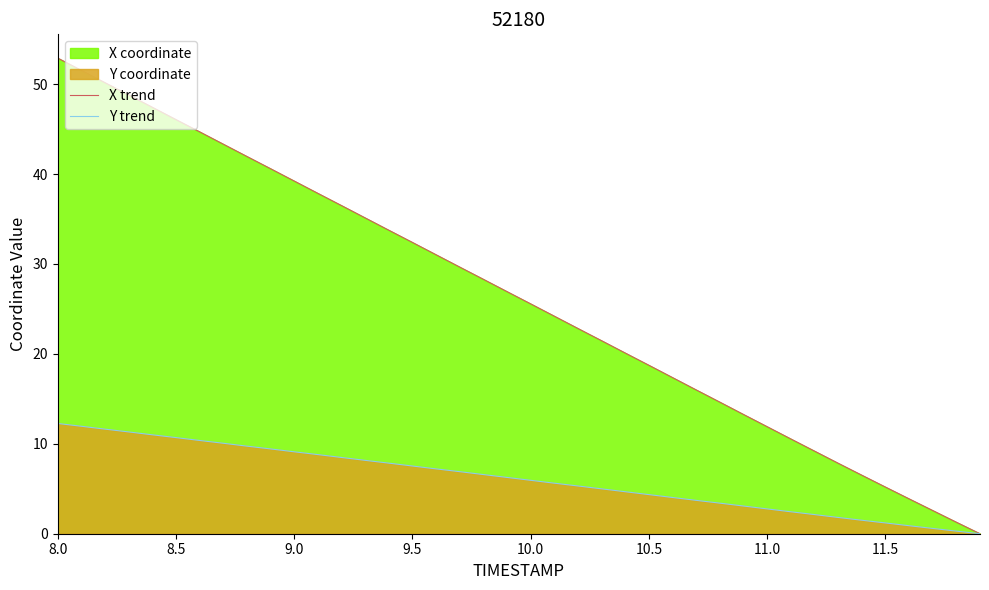

What is the total value across all series at 10.0?

31.5